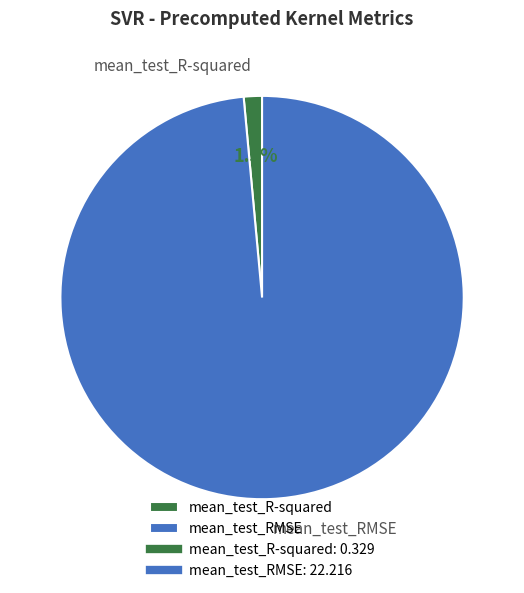

Combined, do mean_test_R-squared and mean_test_RMSE account for over 50%?

Yes